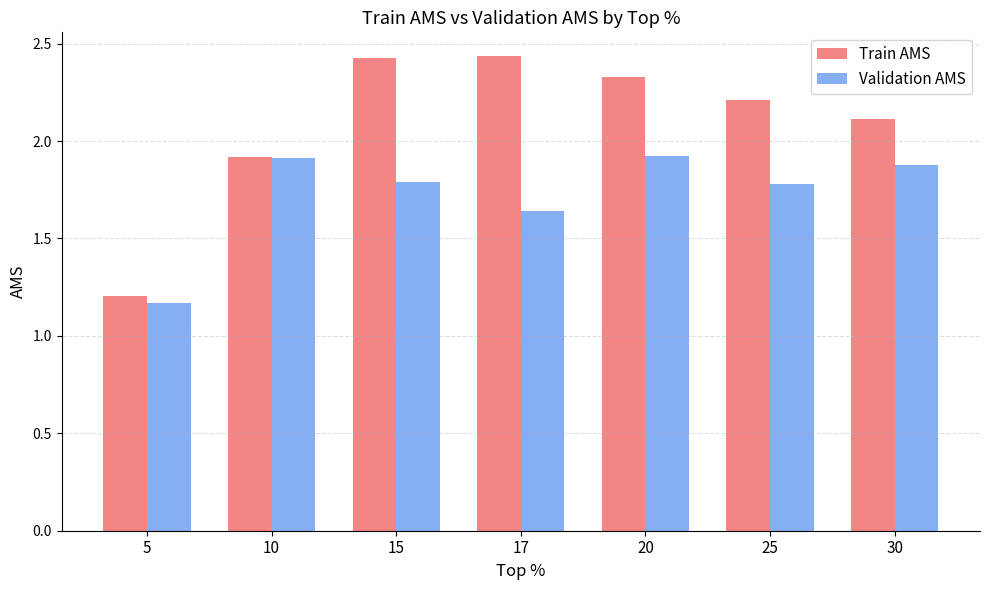

At how many categories does at least one series exceed 2?

5